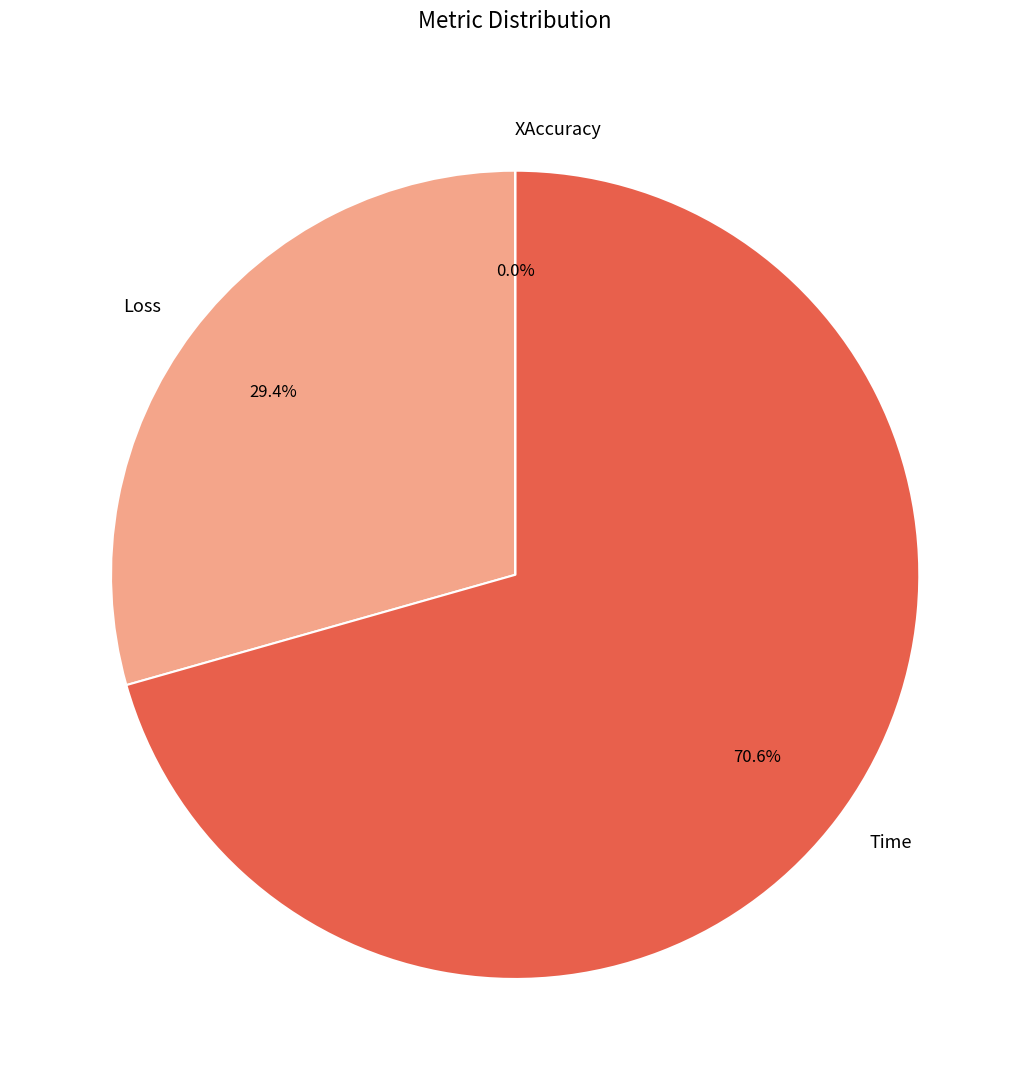

Which category has the biggest portion of the pie?

Time